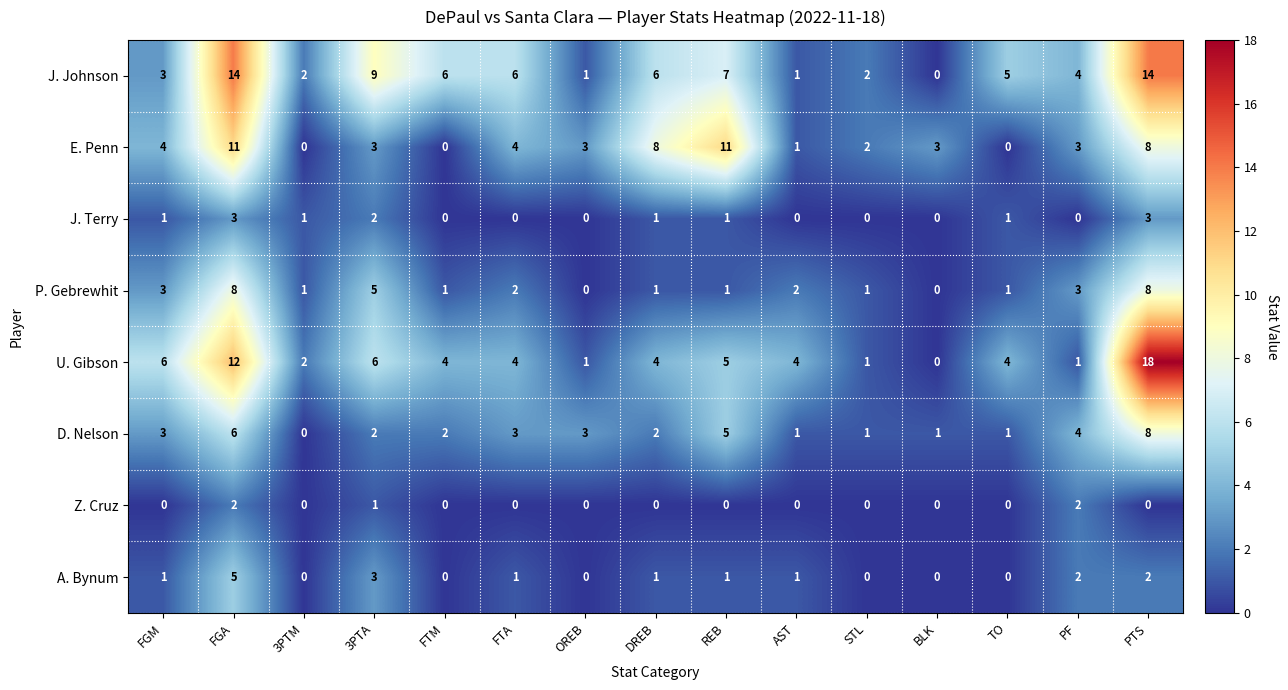

Is the value of A. Bynum at DREB greater than the value of Z. Cruz at FGA?

No